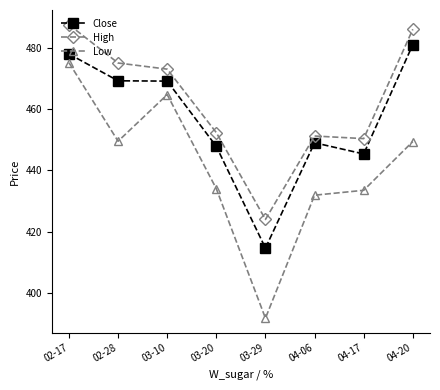

How many interior local peaks does the Low series have?

1